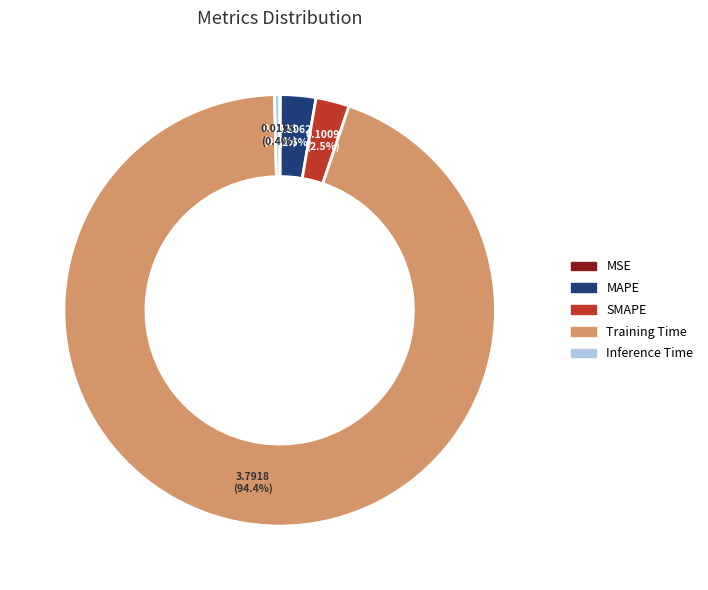

True or false: Training Time accounts for 99% of the total.

False